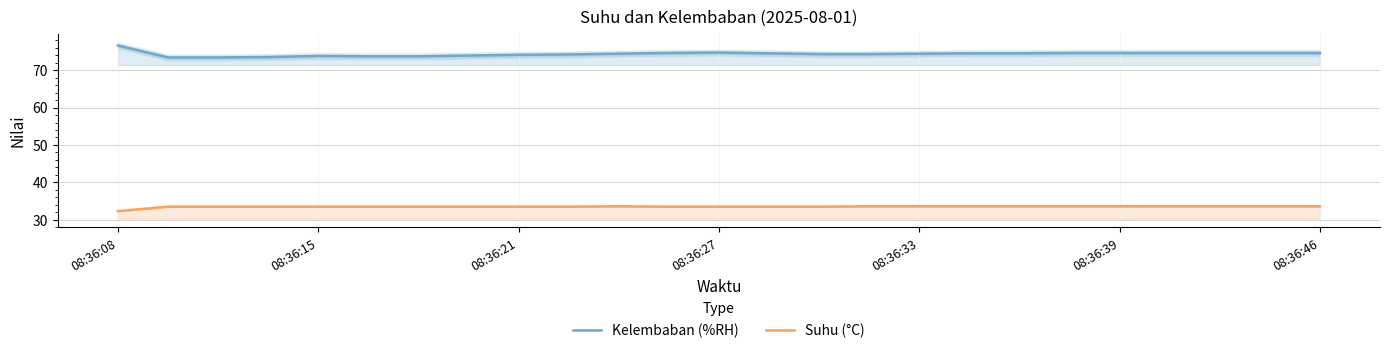

How many values in the Suhu (°C) series exceed 33?

24